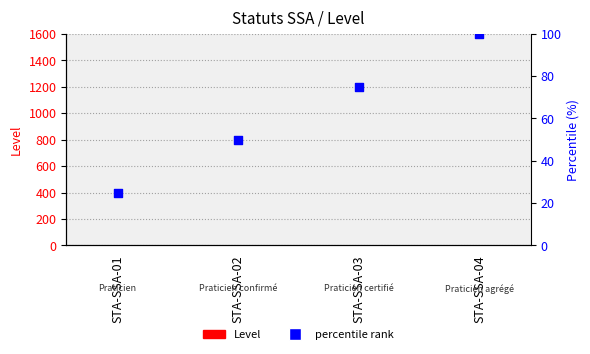

What is the total value across all series at STA-SSA-03?

76